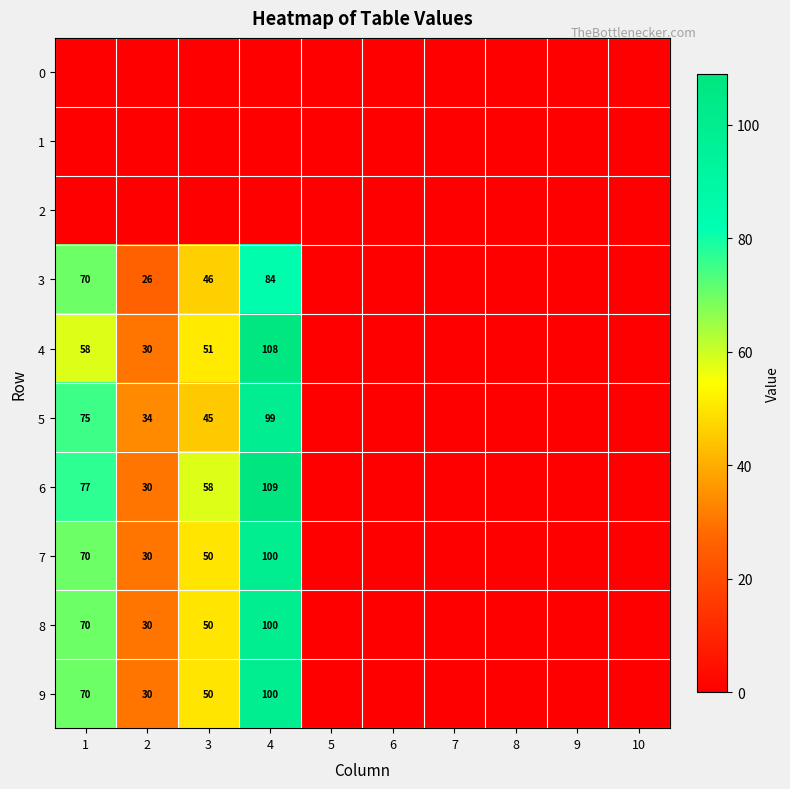

The value of 7 at 1 is 20. True or false?

False